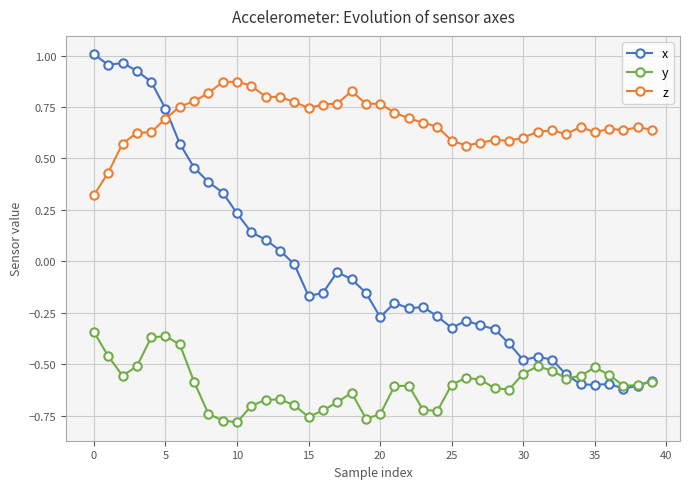

Which series has the largest total across all categories?

z